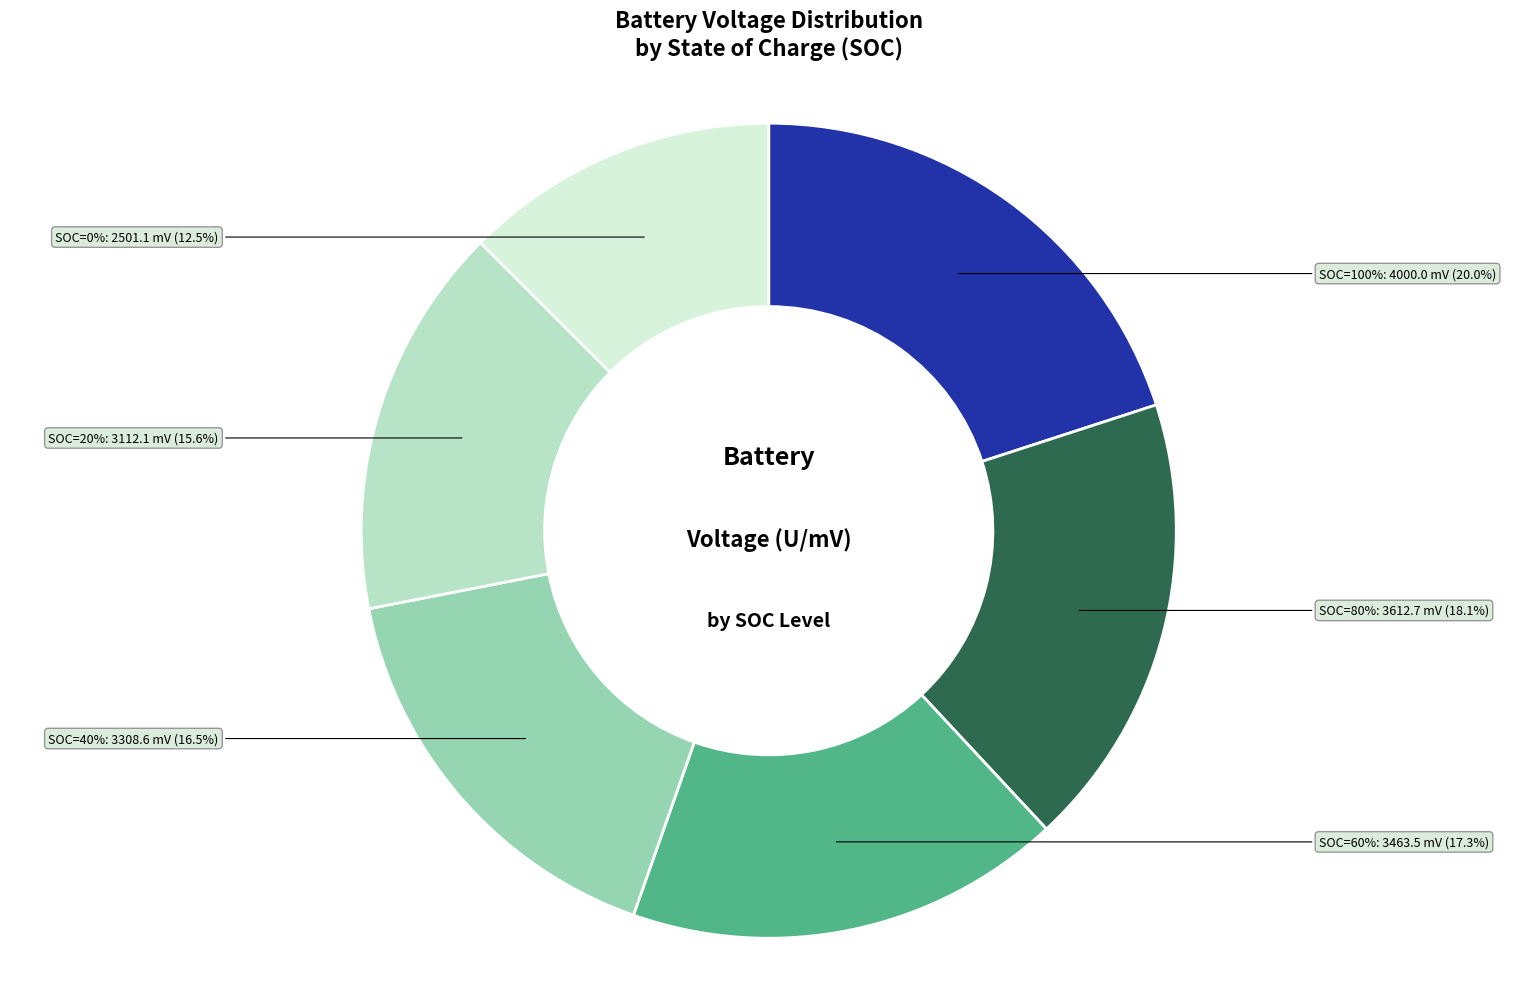

To the nearest percent, what is the combined percentage of SOC=80% and SOC=100%?

38%